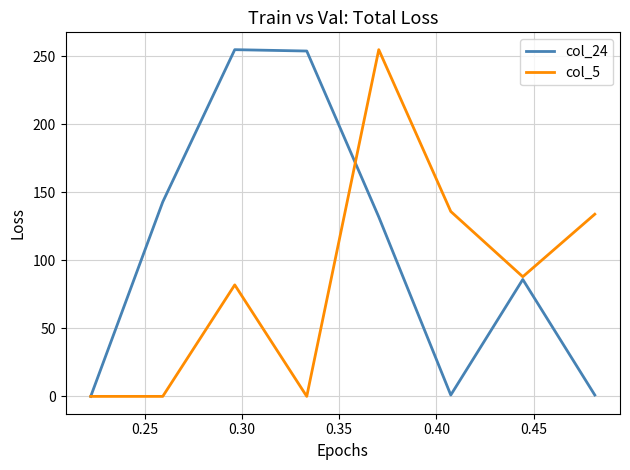

Which series has the largest total across all categories?

col_24